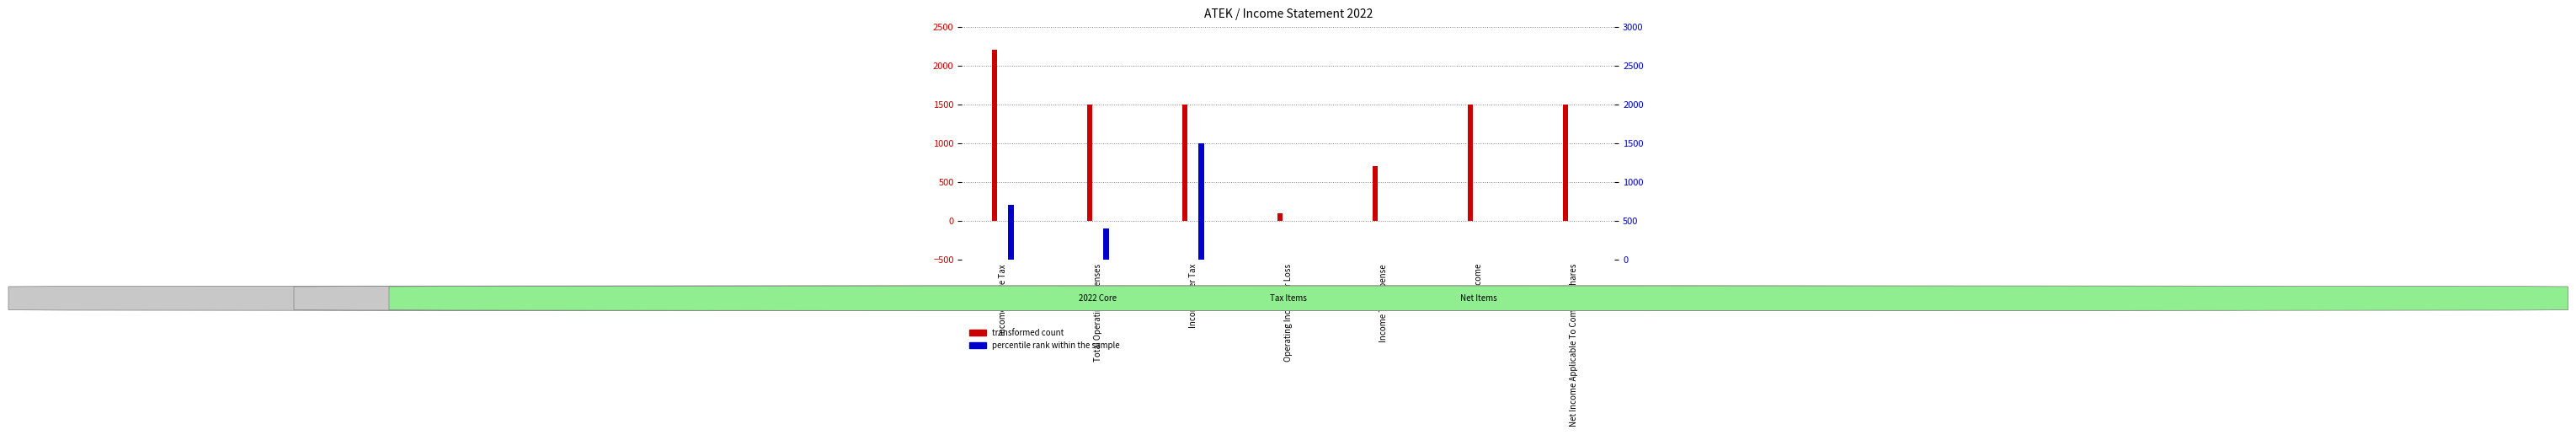

At how many categories does at least one series exceed 907?

5